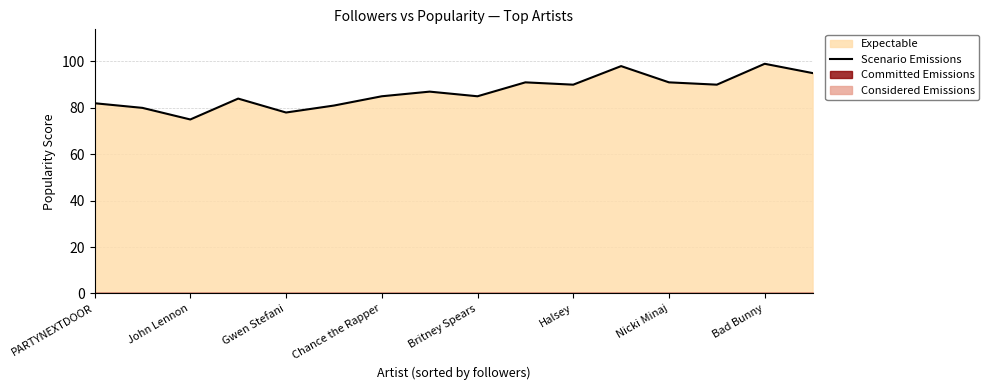

What is the sum of all values?

1391